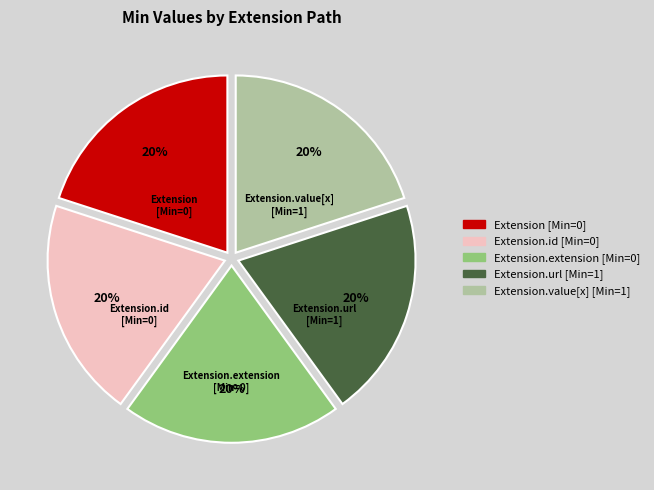

To the nearest percent, what is the average slice percentage?

20%